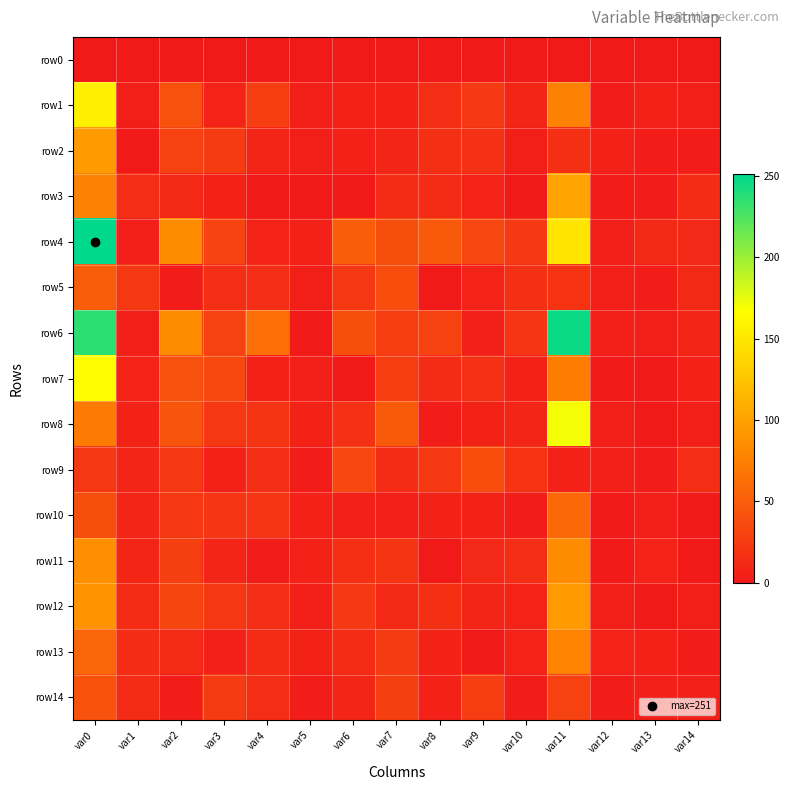

What is the spread (max minus min) of values at var4?

63